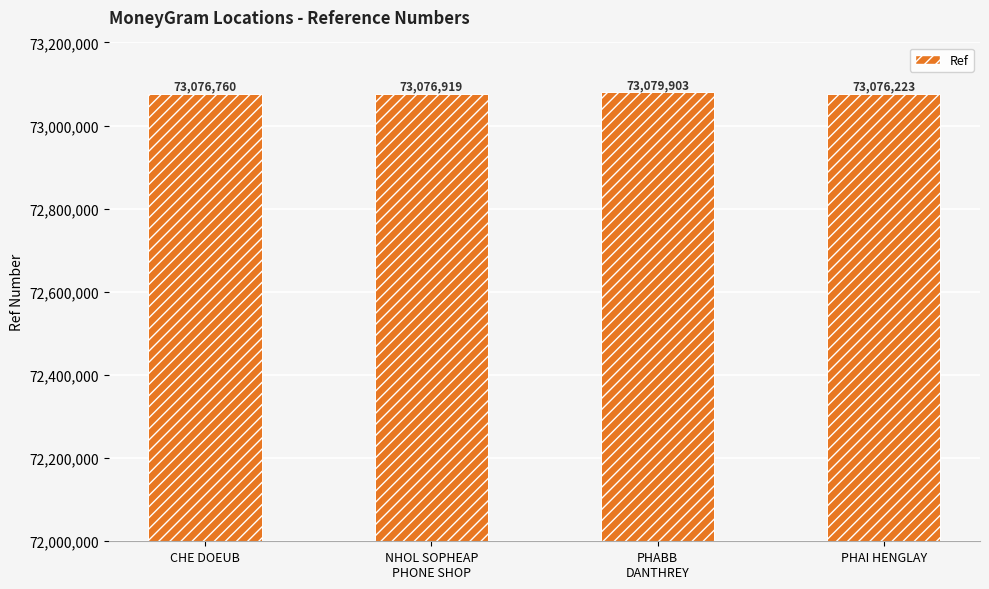

List the labels in order of value, largest first.

PHABB
DANTHREY, NHOL SOPHEAP
PHONE SHOP, CHE DOEUB, PHAI HENGLAY